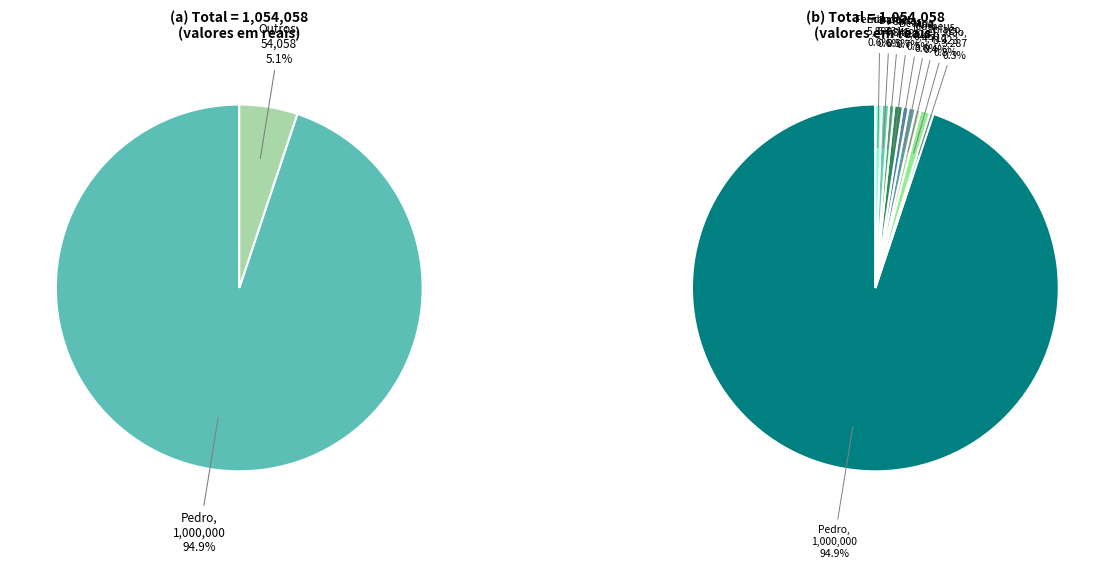

Which category accounts for the majority?

Pedro